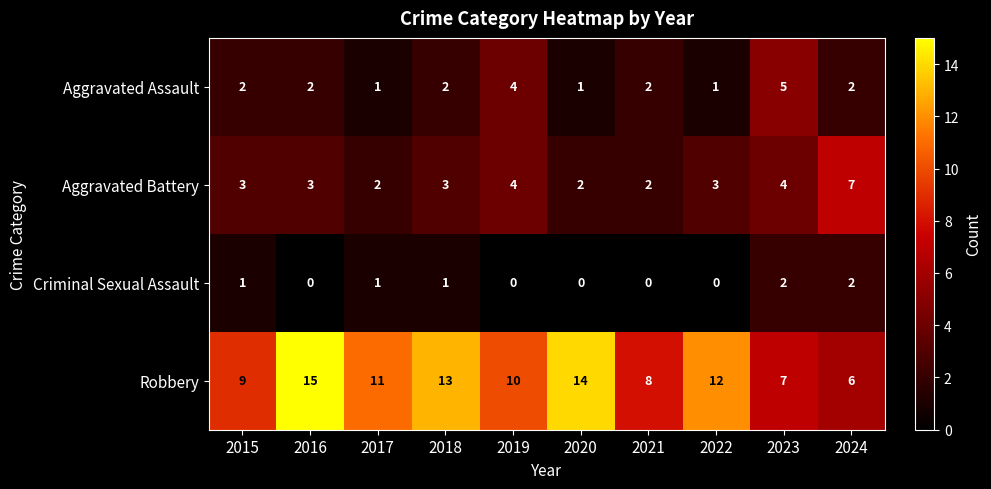

Is it true that Criminal Sexual Assault equals 2 at 2023?

True